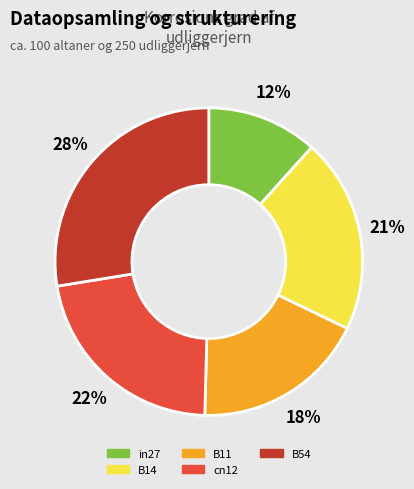

Does B14 represent more than half of the total?

No